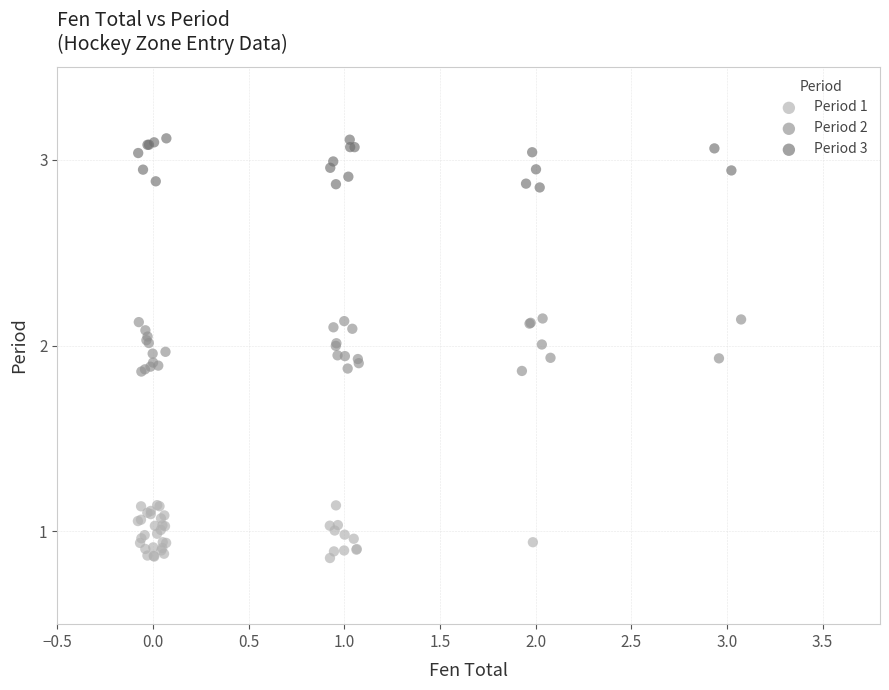

Which series reaches the minimum Y coordinate?

Period 1